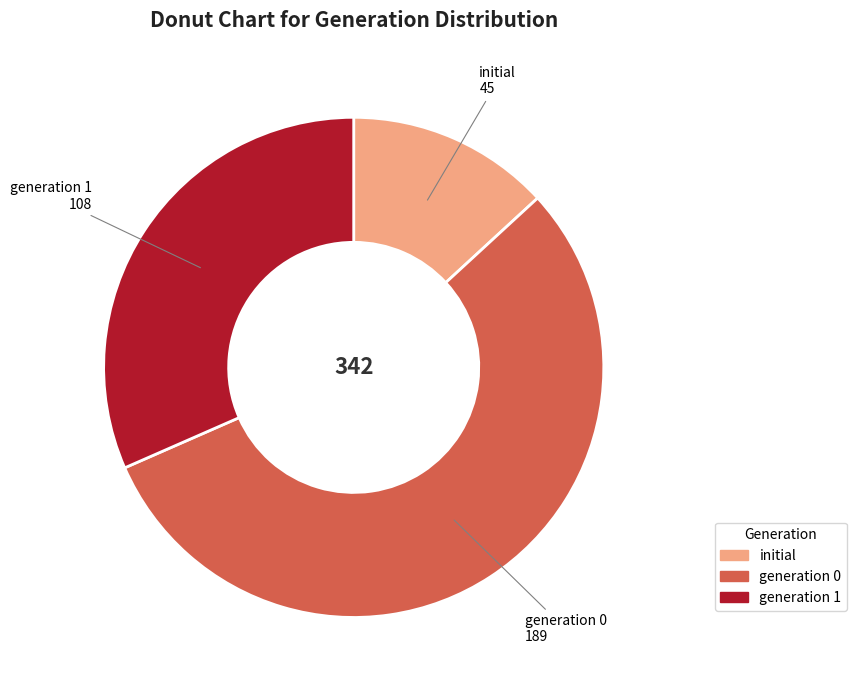

How many slices are in this pie chart?

3